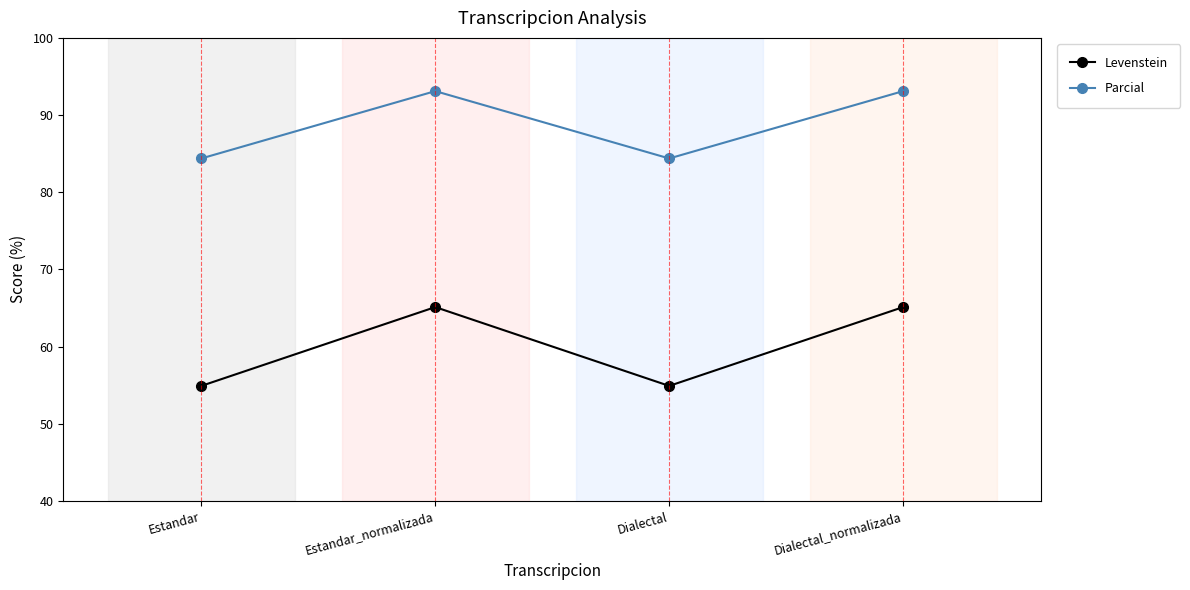

In Parcial, how many points are lower than both neighbors (excluding endpoints)?

1